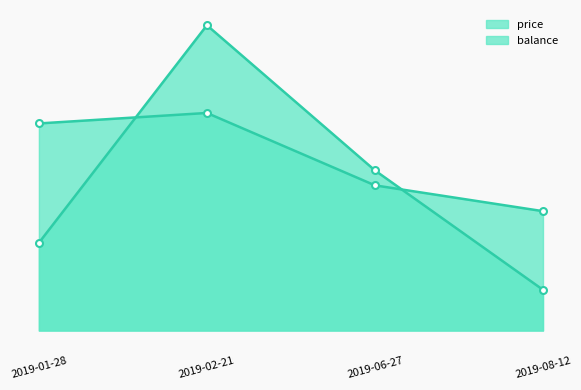

What is the total value across all series at 2019-02-21?

420.6